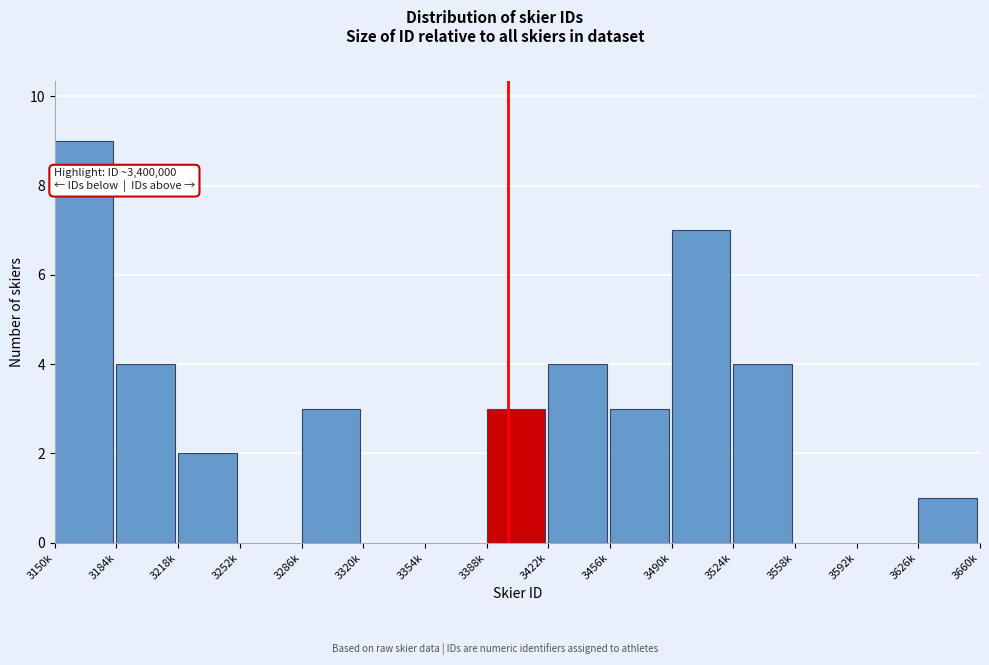

Reading right to left, what are all the values shown in this chart?

3626k=1	3592k=0	3558k=0	3524k=4	3490k=7	3456k=3	3422k=4	3388k=3	3354k=0	3320k=0	3286k=3	3252k=0	3218k=2	3184k=4	3150k=9